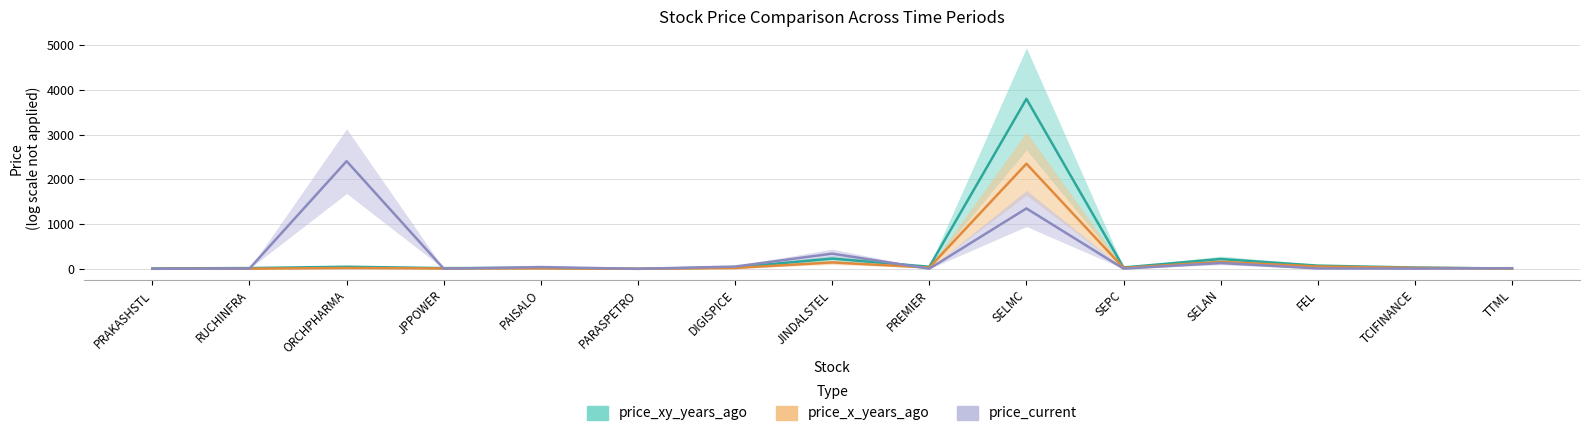

Where do price_xy_years_ago and price_current first cross each other?

RUCHINFRA and ORCHPHARMA